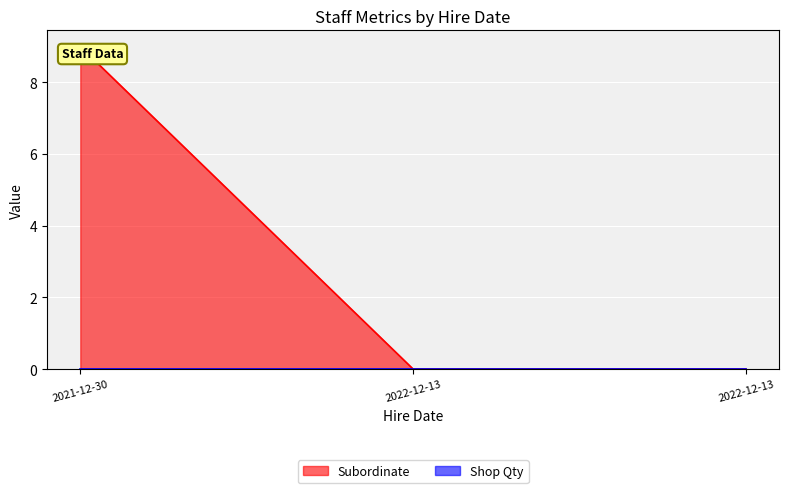

Reading right to left, what are all the values shown in this chart?

2022-12-13=0	2022-12-13=0	2021-12-30=9